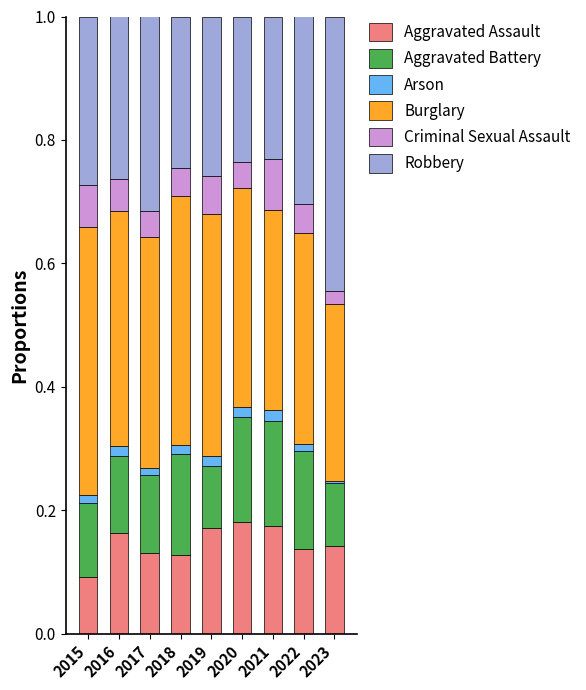

At which label does Aggravated Assault reach its minimum?

2015